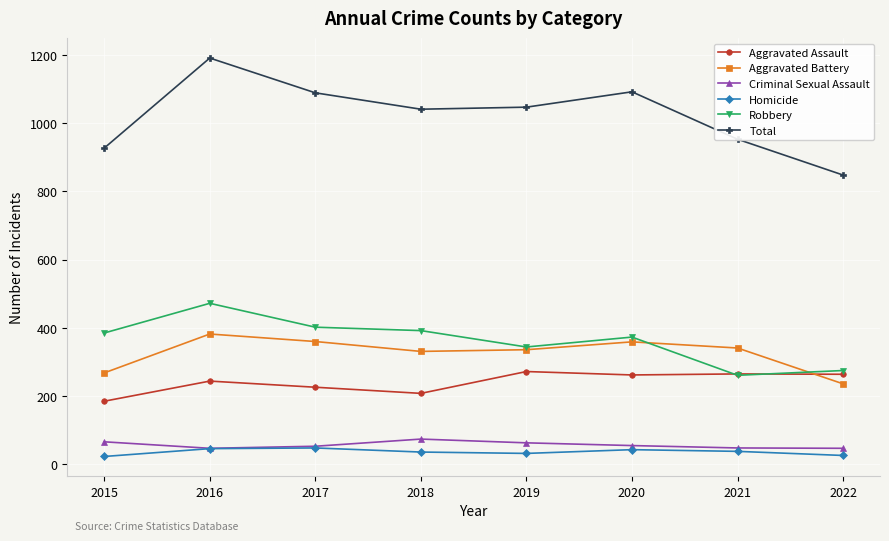

The value of Aggravated Battery at 2016 is 547. True or false?

False